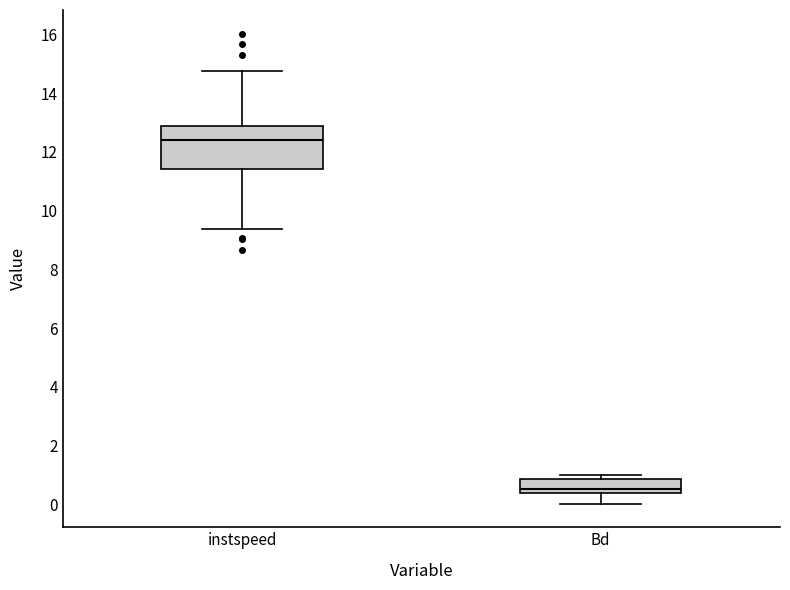

Reading left to right, transcribe this box plot: for each box, give where its median line is, the range the box spans, and where its two whiskers end, as read against the y-axis. The values are not printed on the chart, so give them approximately, as read against the axis.

instspeed: median 12.4, box 11.4 to 12.8, whiskers 9.4 to 14.8
Bd: median 0.6, box 0.4 to 0.8, whiskers 0.0 to 1.0